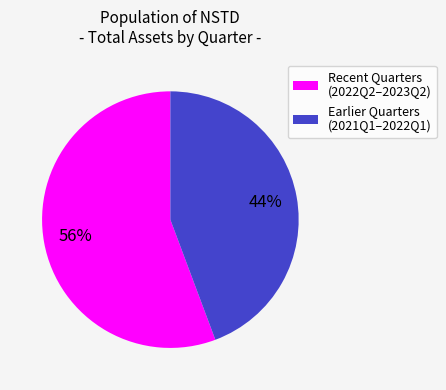

Is there any slice that represents more than half of the pie?

Yes